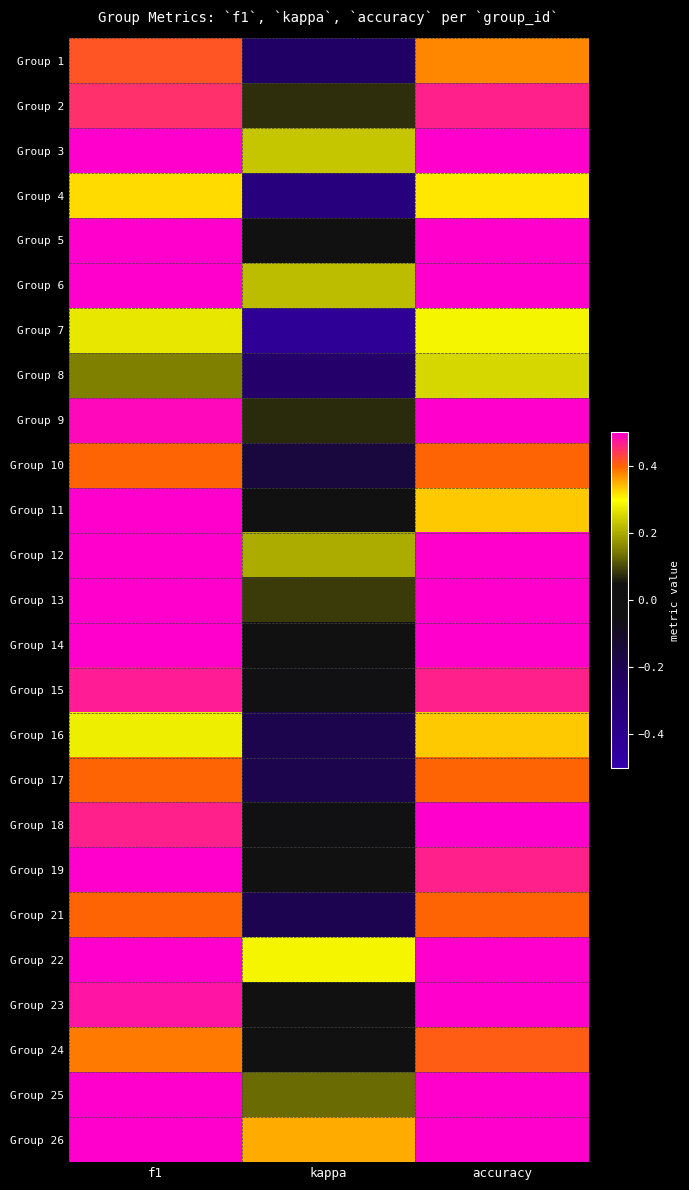

How many data points does each series have?

3